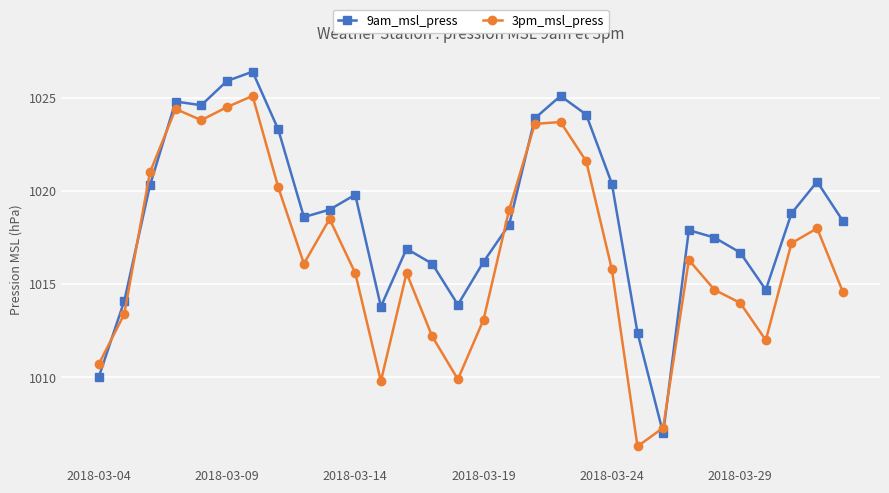

List the series in order of their overall mean, lowest first.

3pm_msl_press, 9am_msl_press